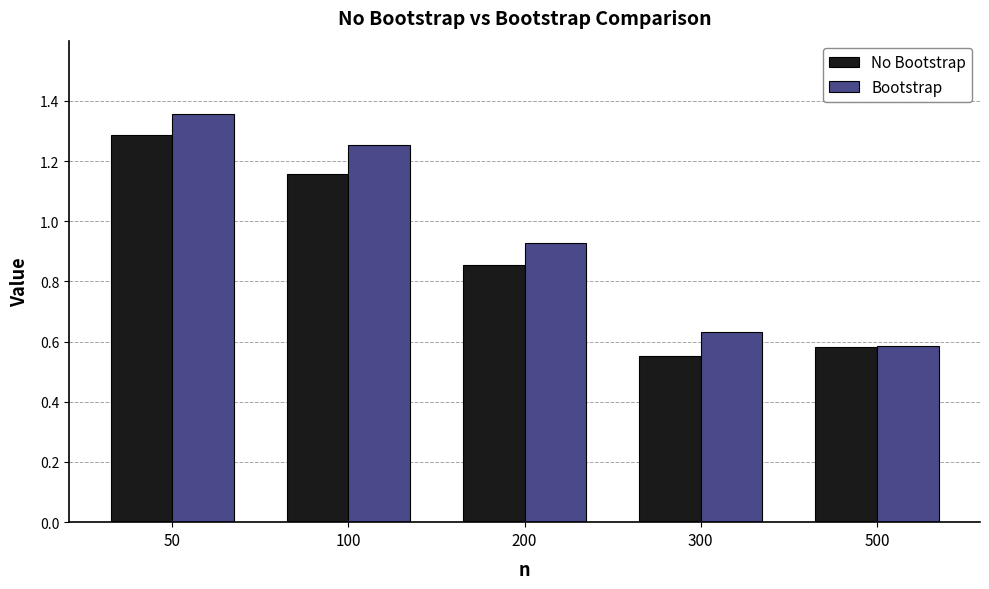

Which category has the highest value in the Bootstrap series?

50